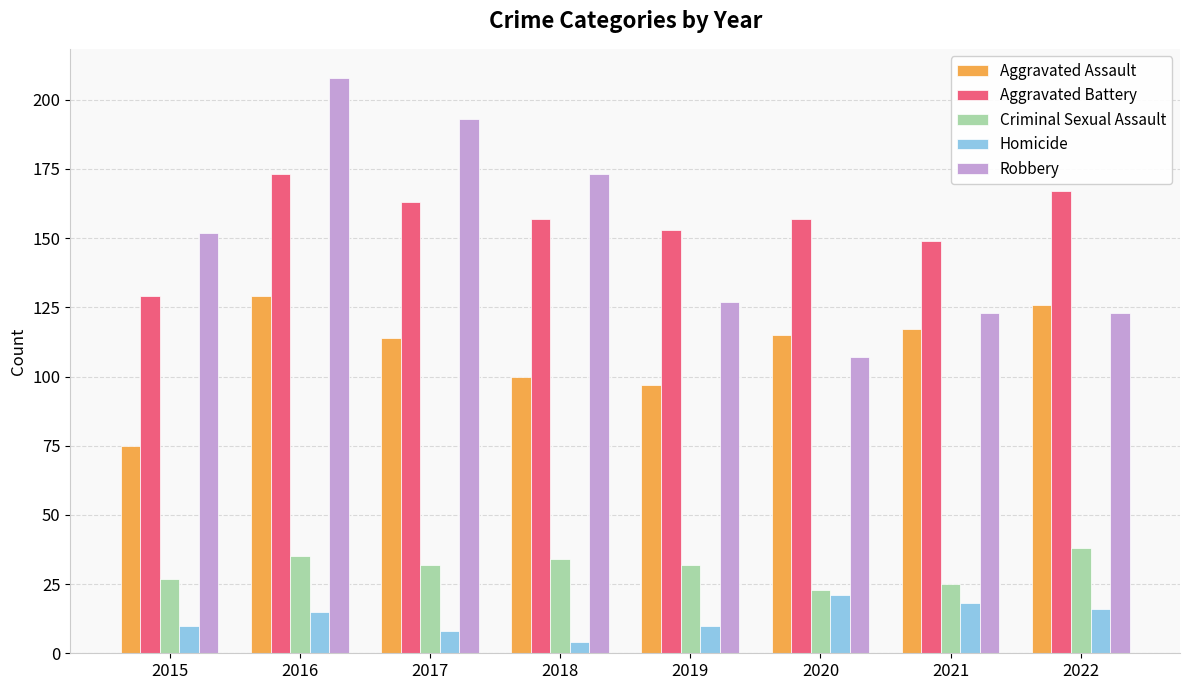

What is the value of the Criminal Sexual Assault bar at the 3rd from the left?

32